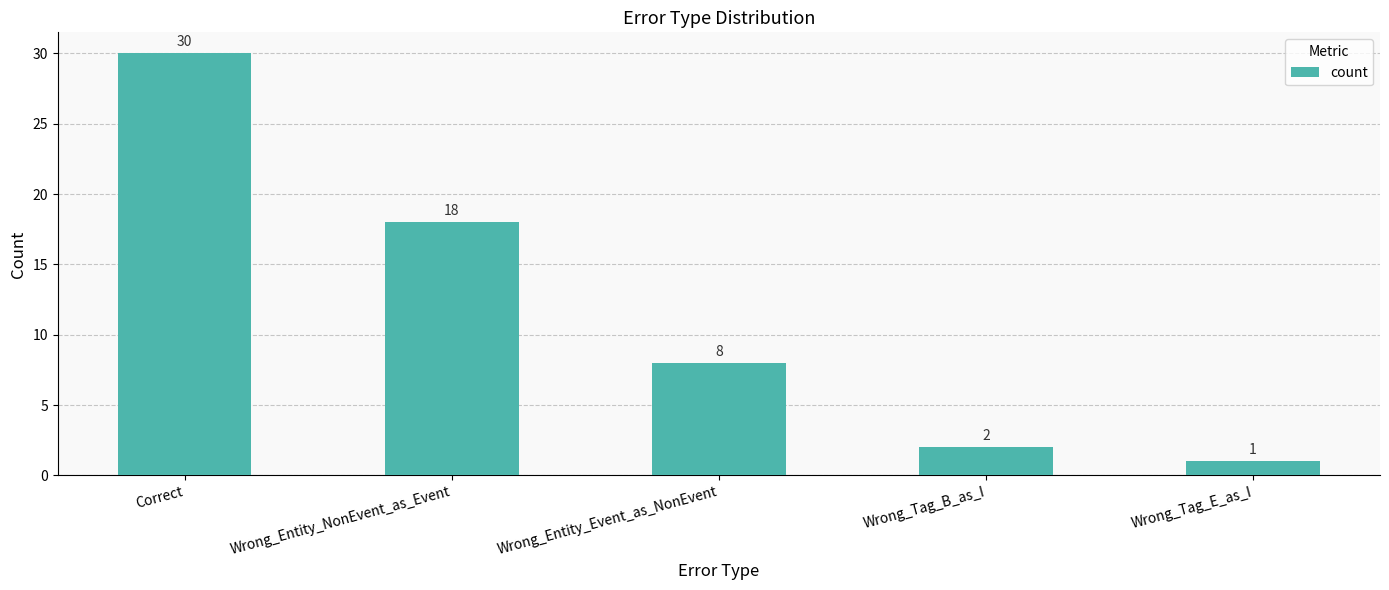

How many data points are less than 8?

2